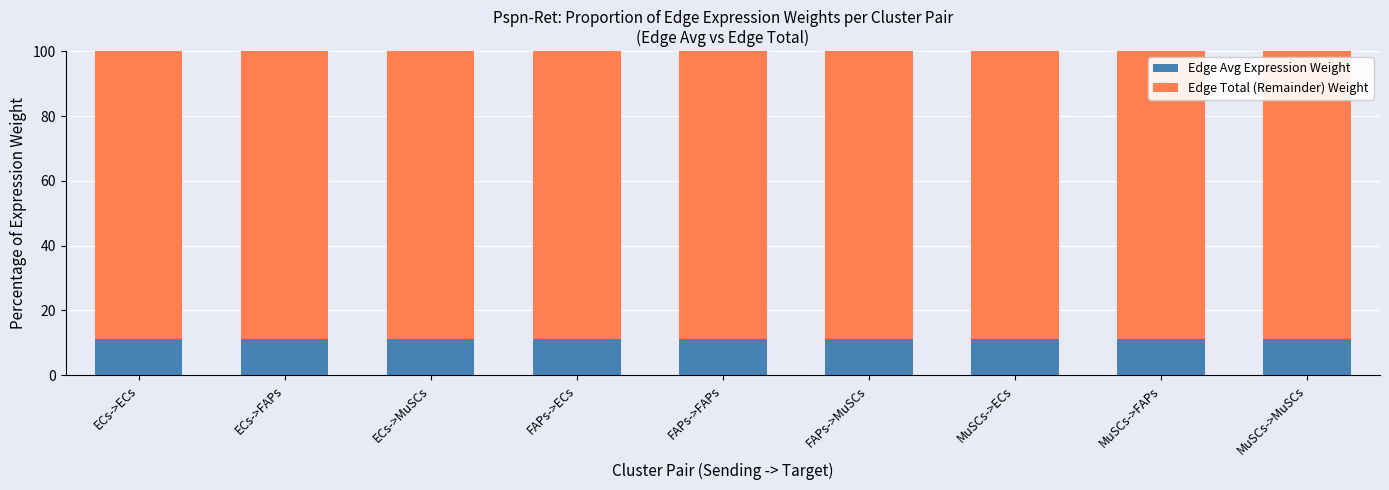

True or false: Edge Avg Expression Weight has a value of 18.9 at MuSCs->MuSCs.

False